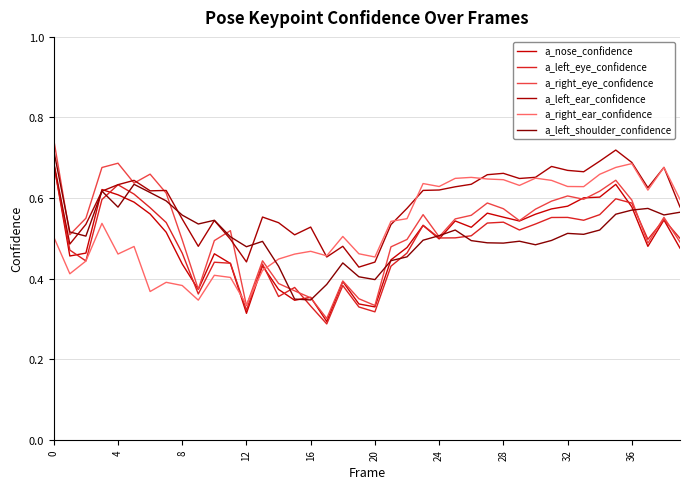

Does the chart have visible grid lines?

Yes